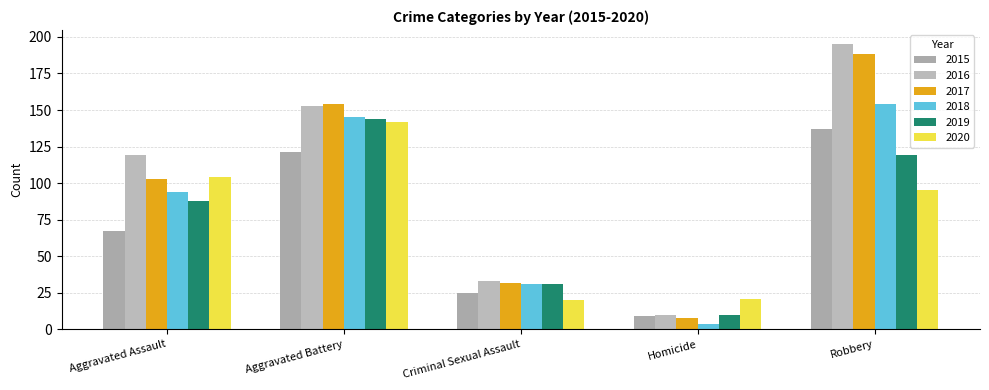

Where does the 2019 series first go above 88?

Aggravated Battery